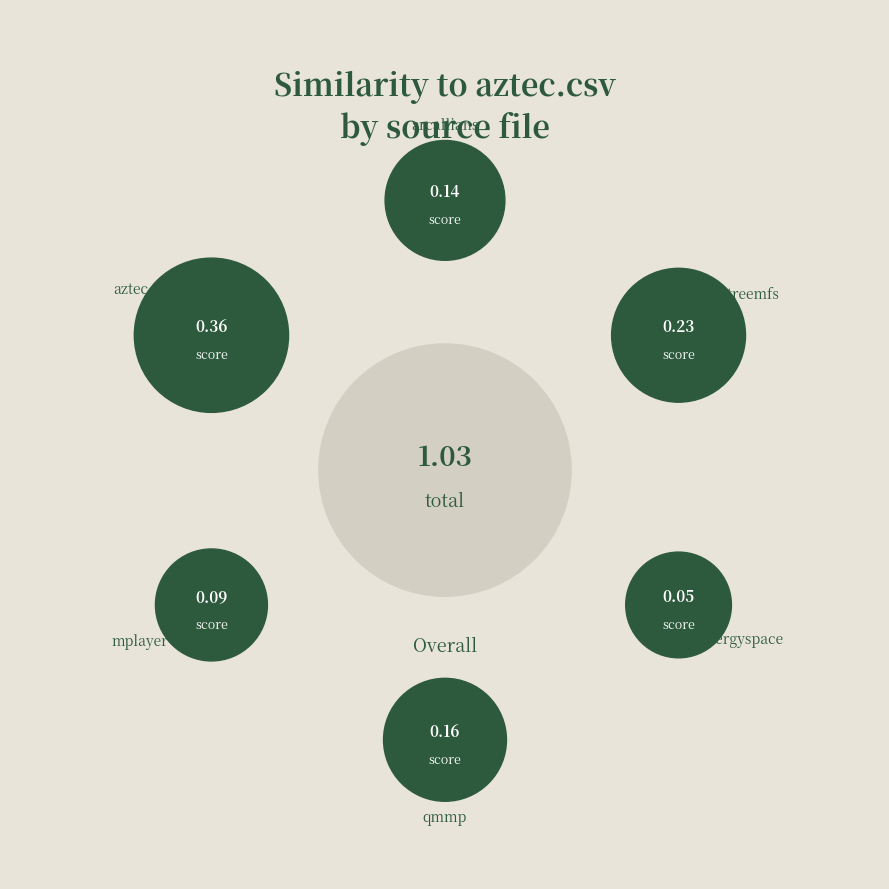

True or false: qmmp.csv accounts for 16% of the total.

True